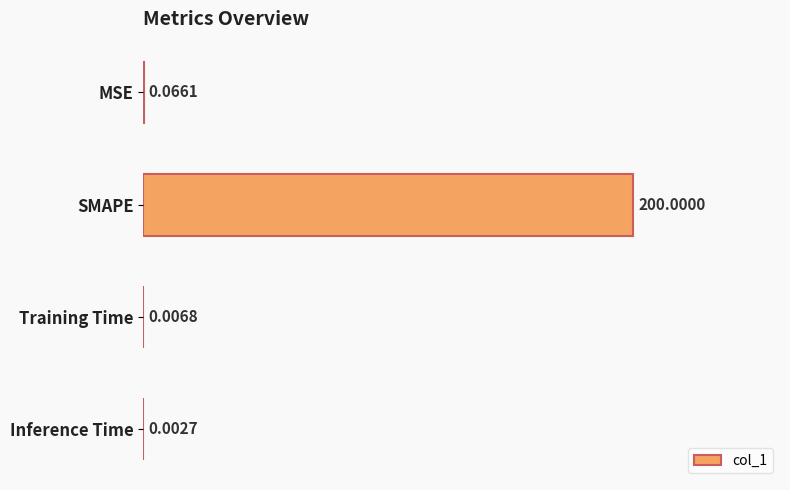

Which category has the highest value across all series?

SMAPE